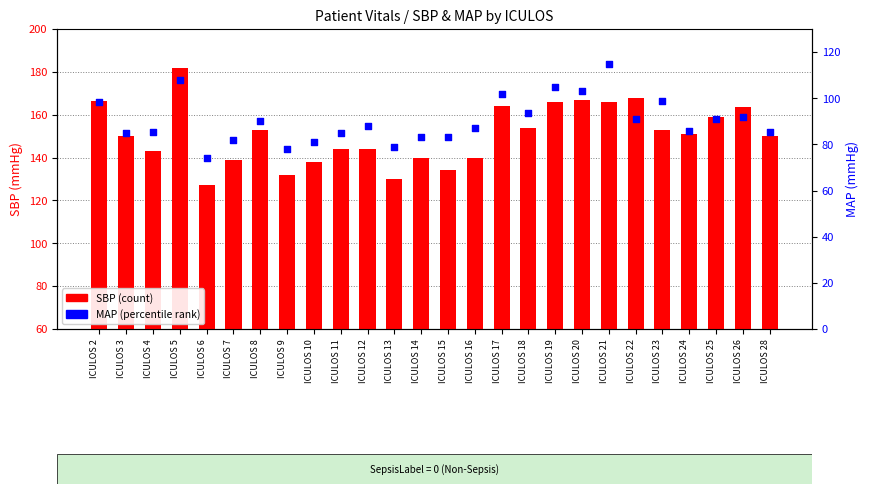

Is the value of SBP at ICULOS 13 greater than the value of MAP at ICULOS 19?

Yes